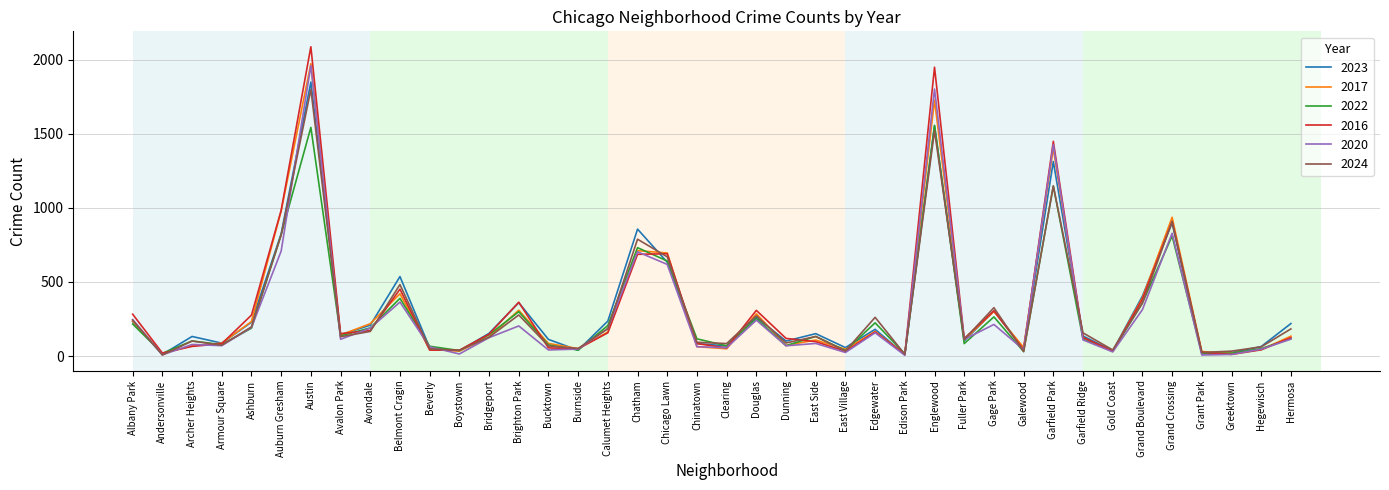

True or false: 2022 has more than 2 interior local peaks.

True